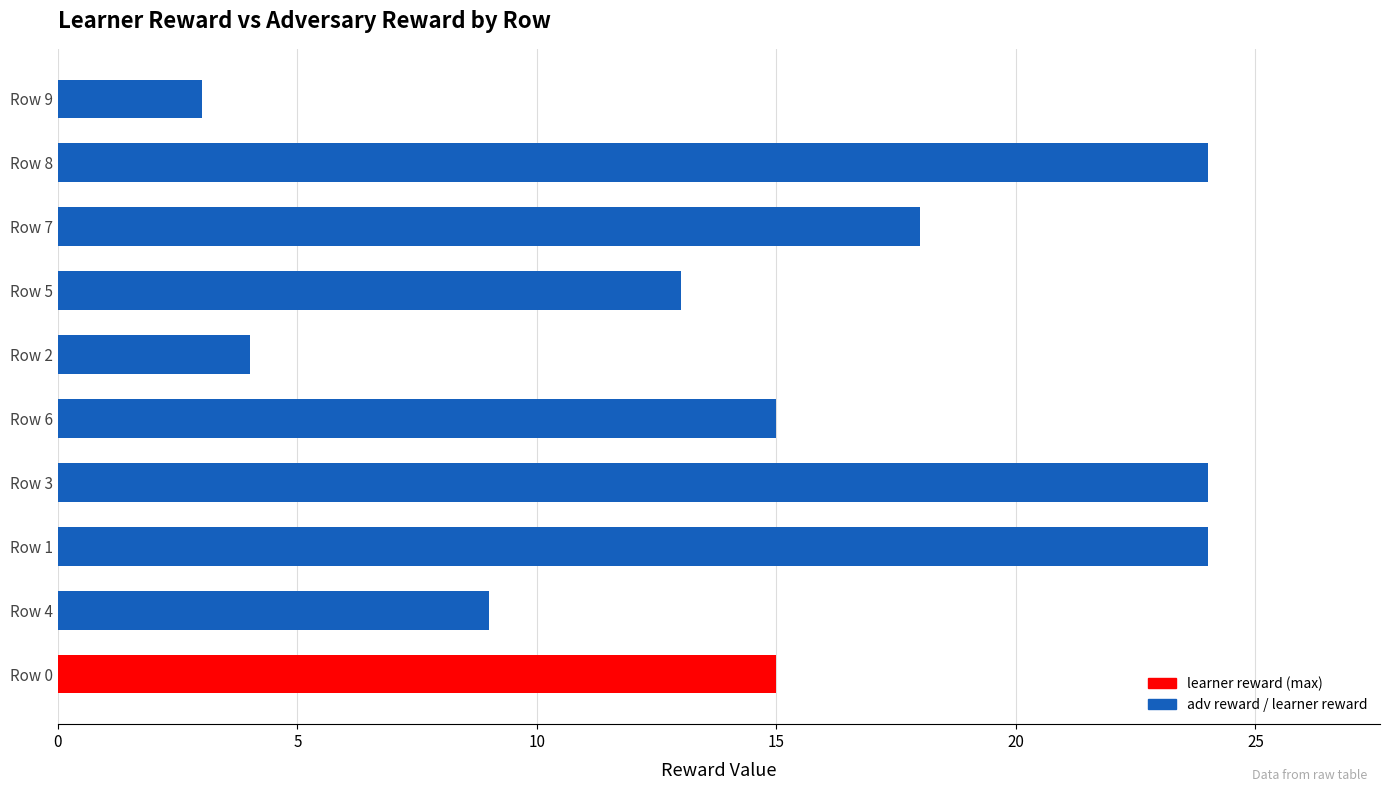

What are all the series names shown in the legend?

adv reward, learner reward